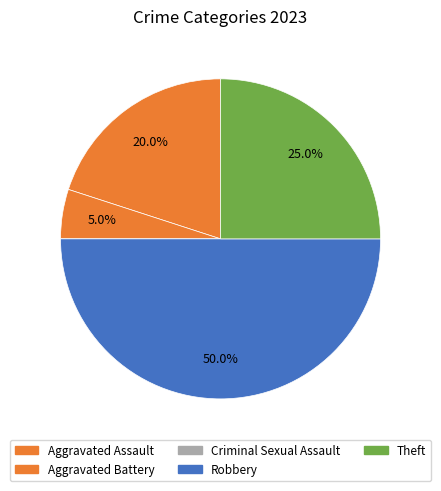

How many segments does this pie chart have?

5